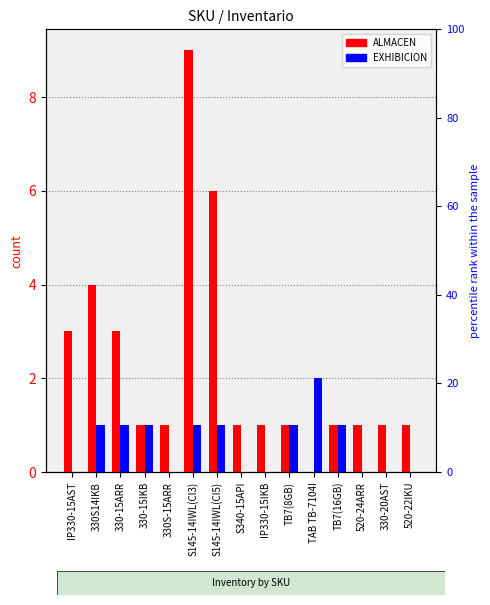

How many EXHIBICION values are between 0 and 1?

14